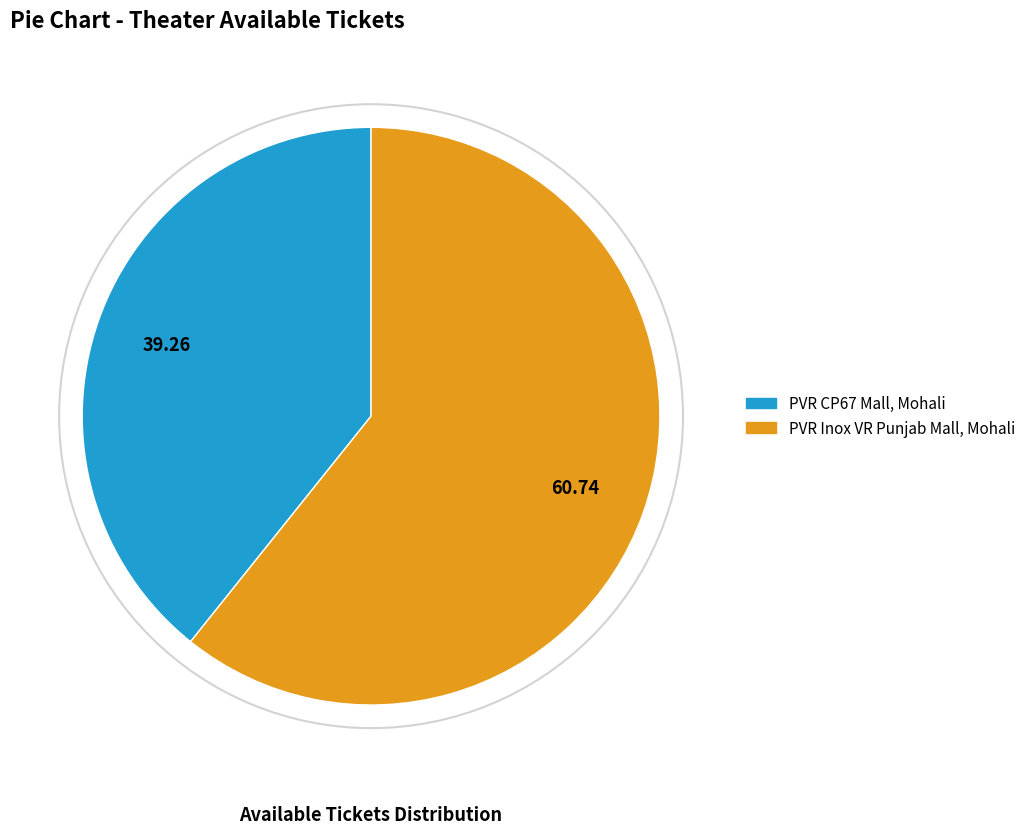

Is there a majority slice in this chart?

Yes